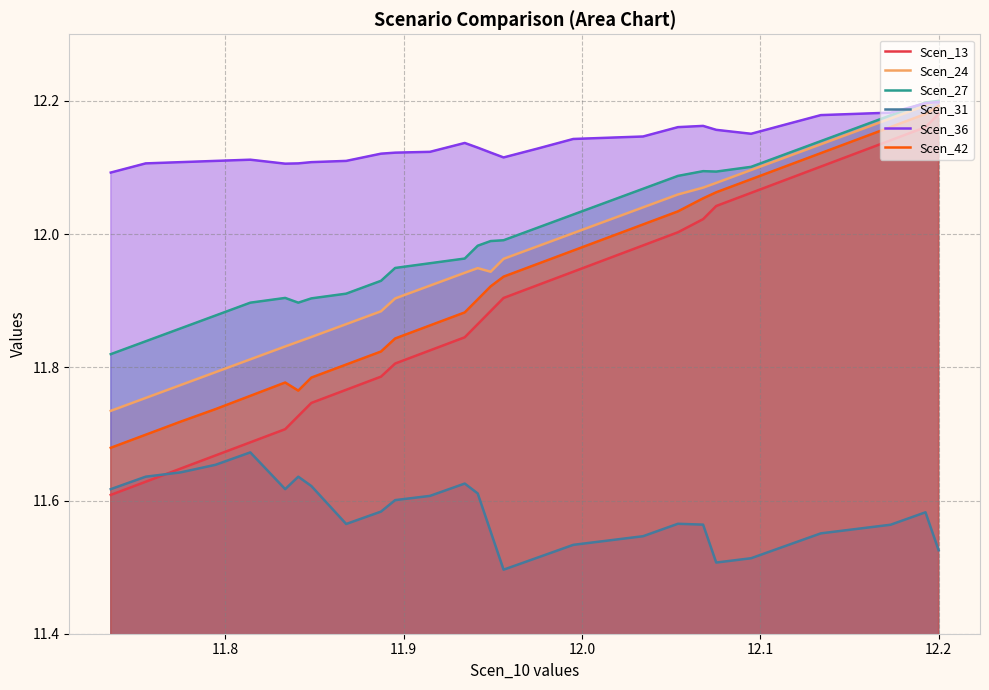

How many lines are shown in the chart?

6